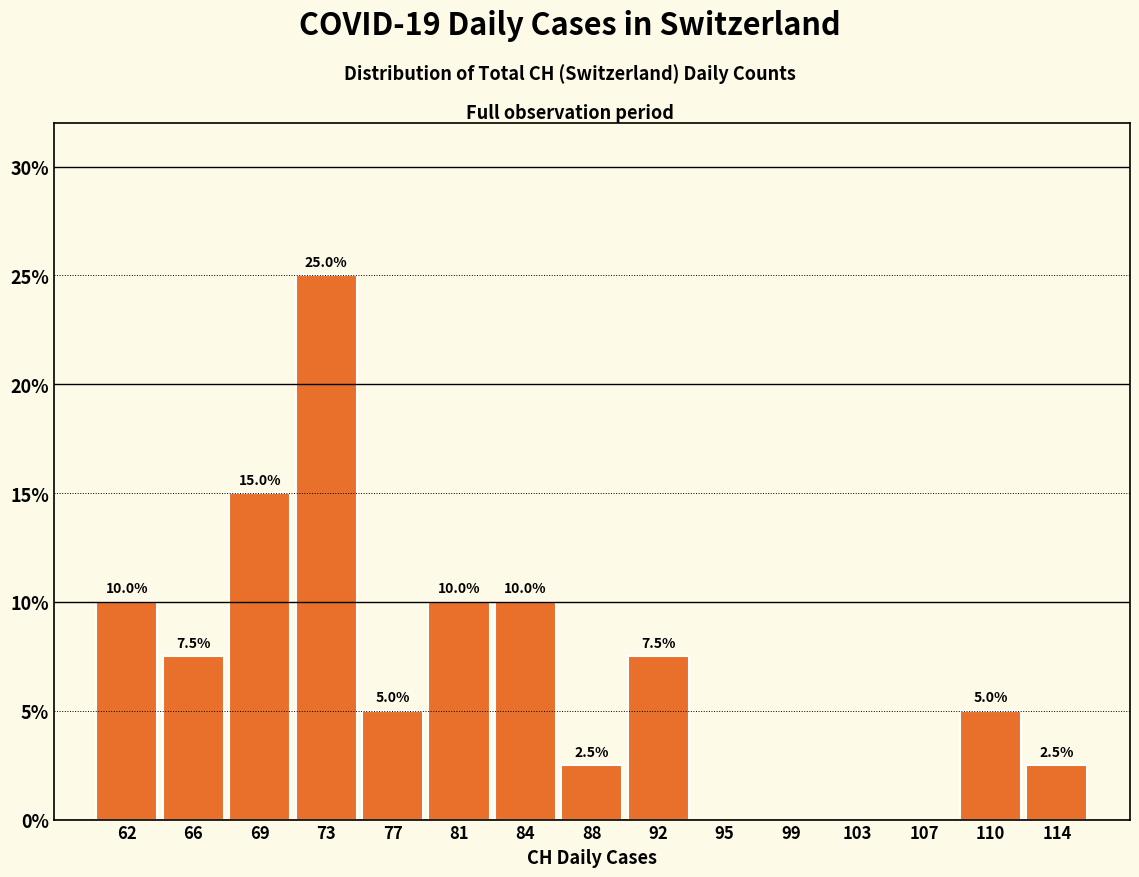

Which range on the x-axis has the tallest bar?

71.0 to 75.0